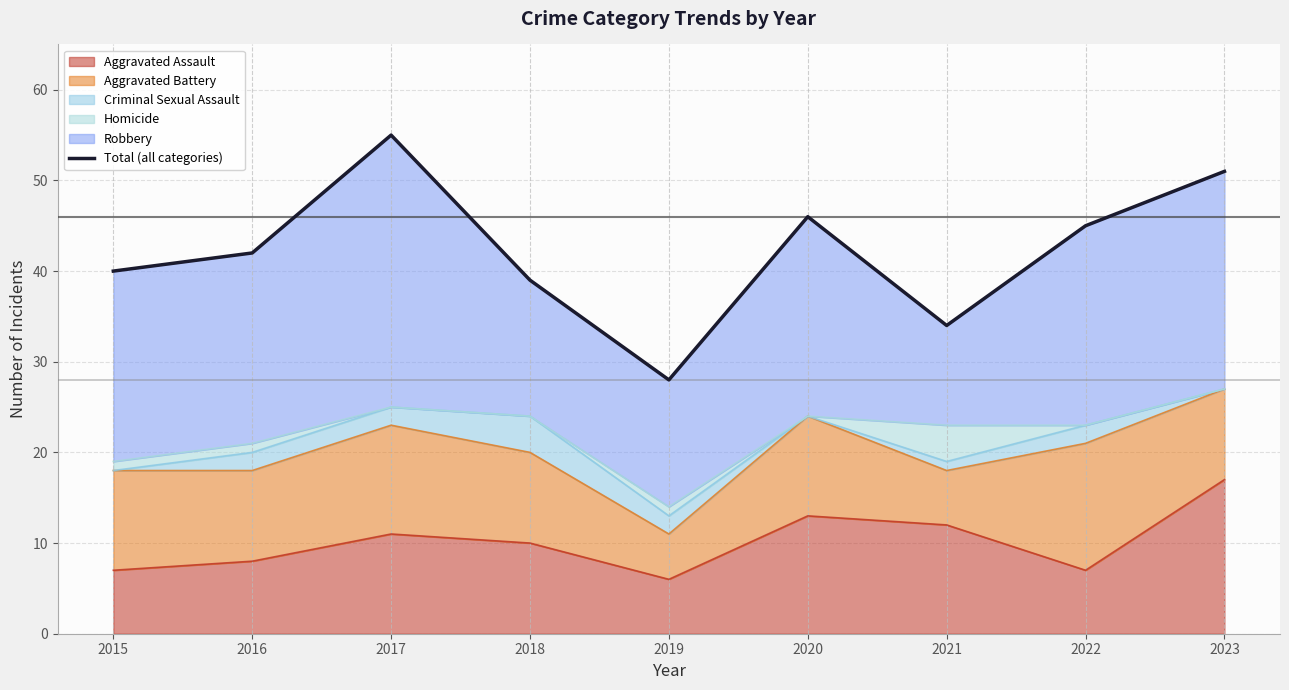

What is the sum of the values at 2017 and 2018?

94